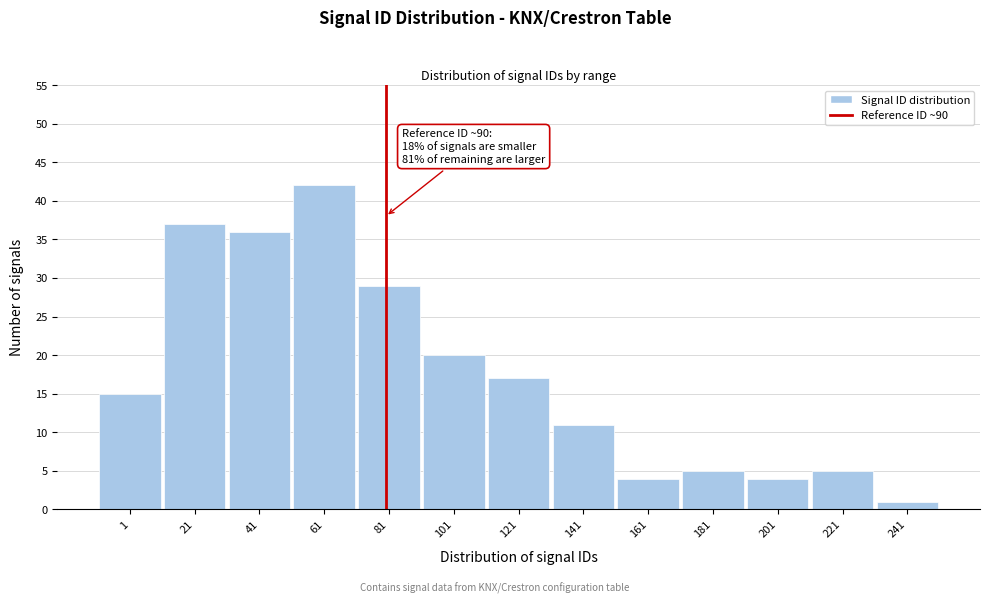

Reading right to left, list all the values displayed in this chart.

1	5	4	5	4	11	17	20	29	42	36	37	15